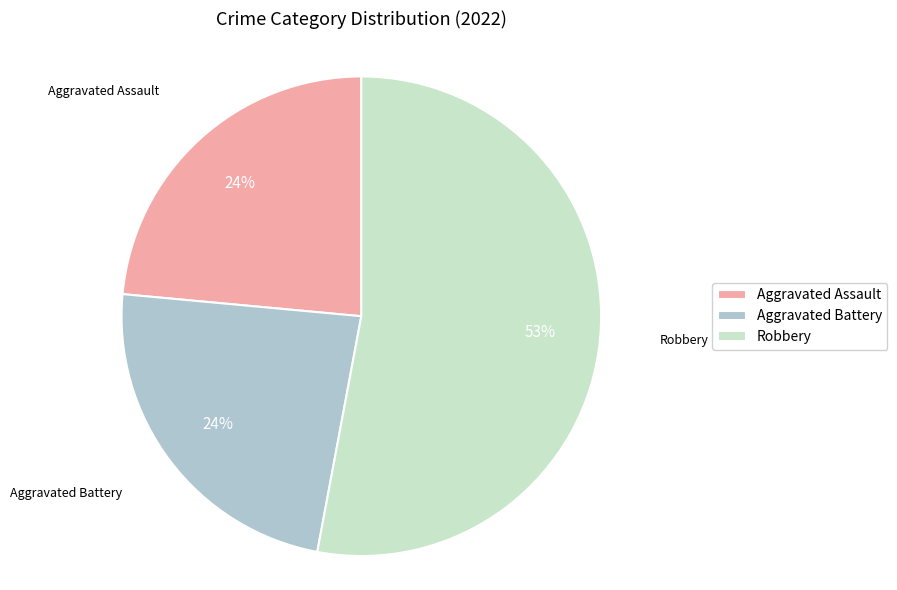

To the nearest percent, what is the difference between the largest and smallest slice percentages?

29%